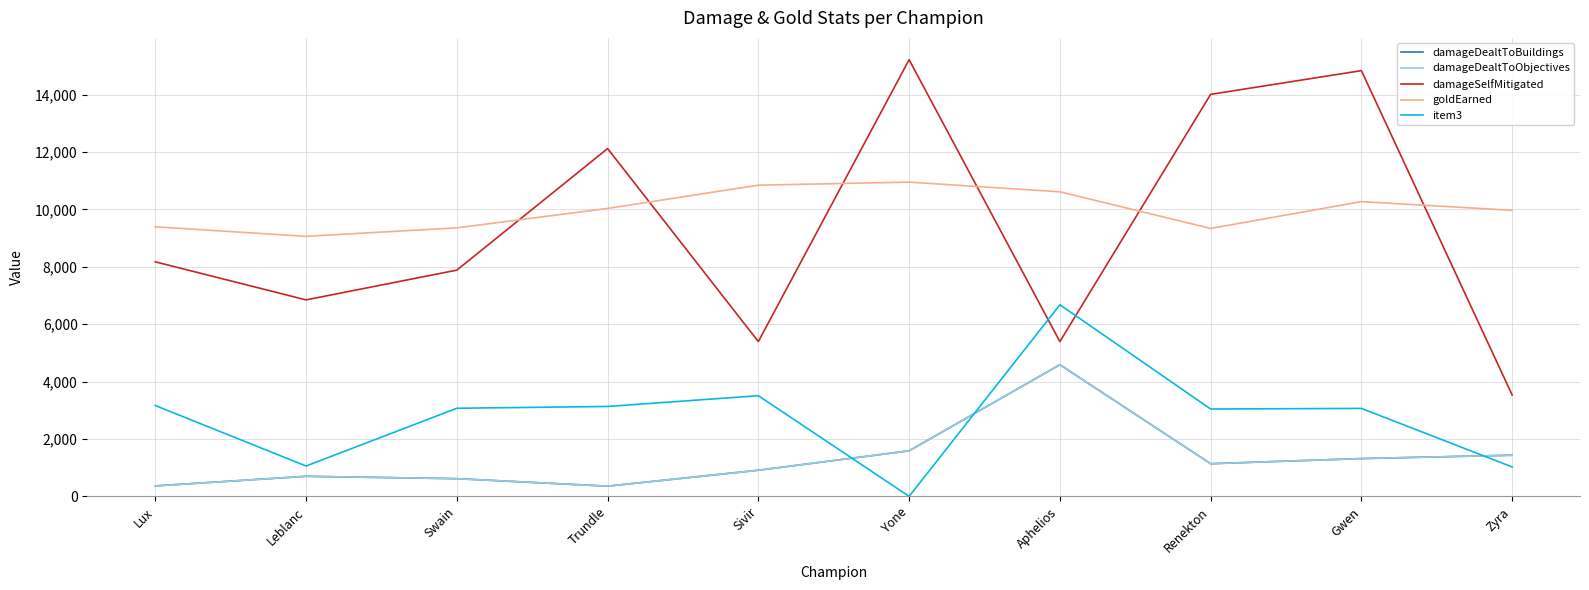

Does the chart have visible grid lines?

Yes